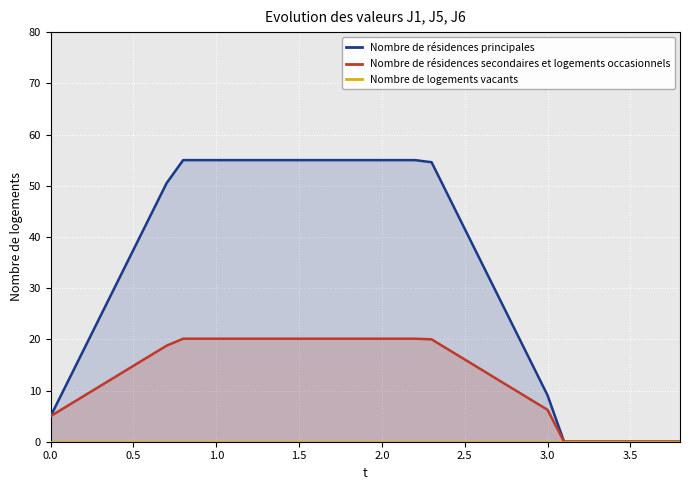

How many data points in Nombre de résidences principales are above 41?

20